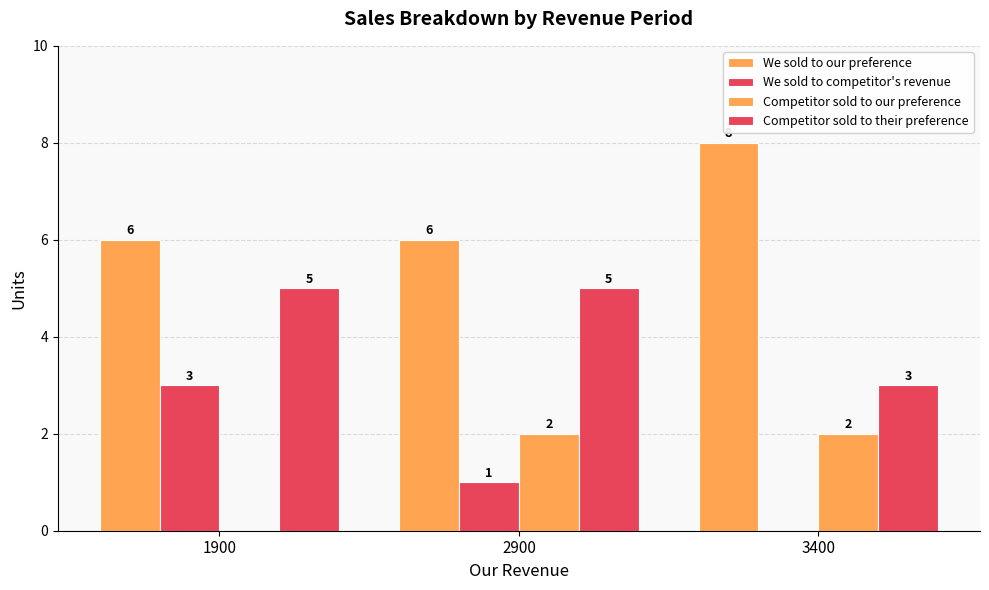

Count the number of data series in this chart.

4